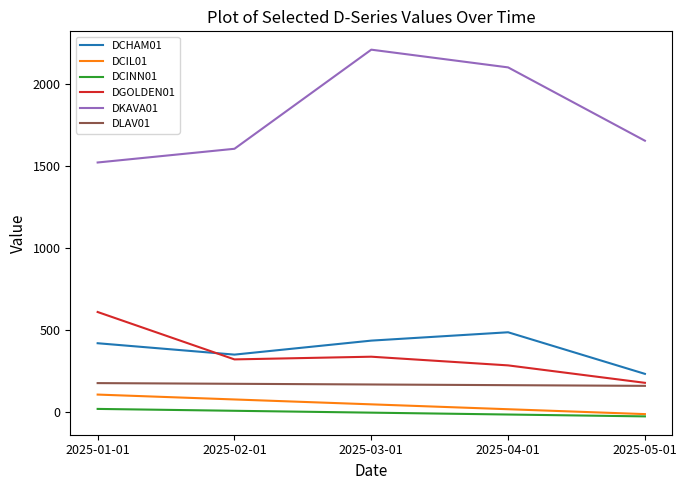

At which category does the chart reach its peak across all series?

2025-03-01